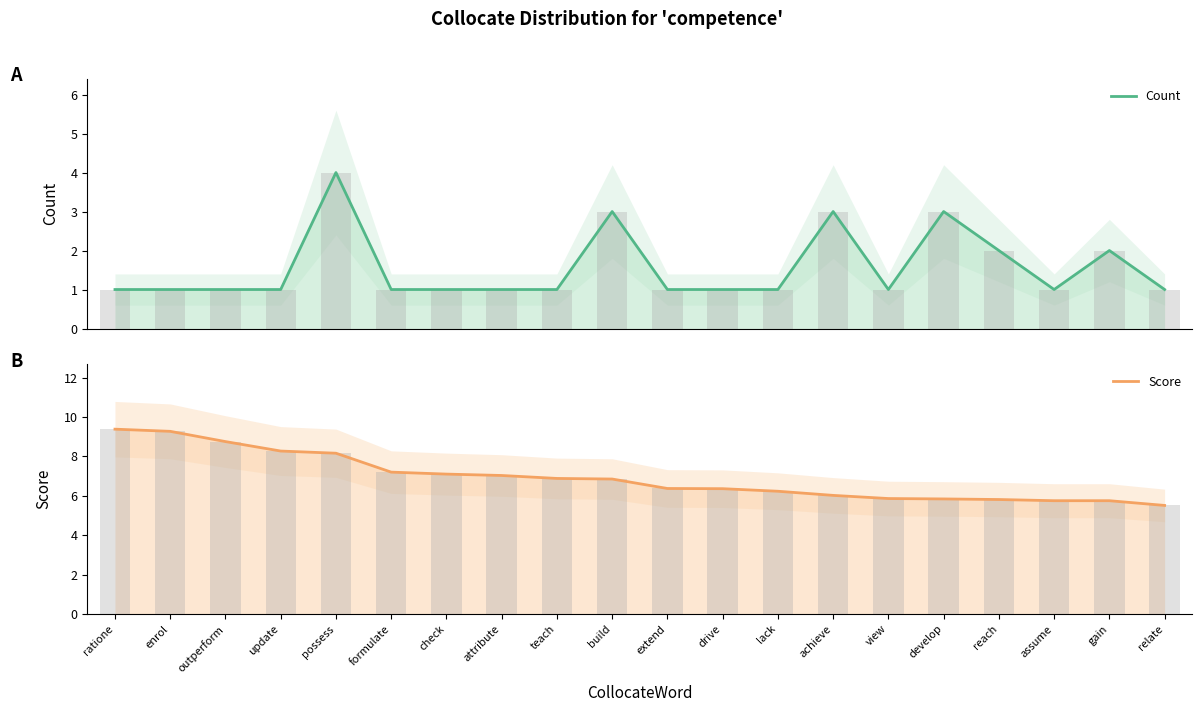

Reading left to right, transcribe all the data shown in this chart.

Count: 1.0	1.0	1.0	1.0	4.0	1.0	1.0	1.0	1.0	3.0	1.0	1.0	1.0	3.0	1.0	3.0	2.0	1.0	2.0	1.0
Score: 9.4	9.3	8.8	8.3	8.2	7.2	7.1	7.0	6.9	6.8	6.4	6.4	6.2	6.0	5.9	5.8	5.8	5.8	5.8	5.5